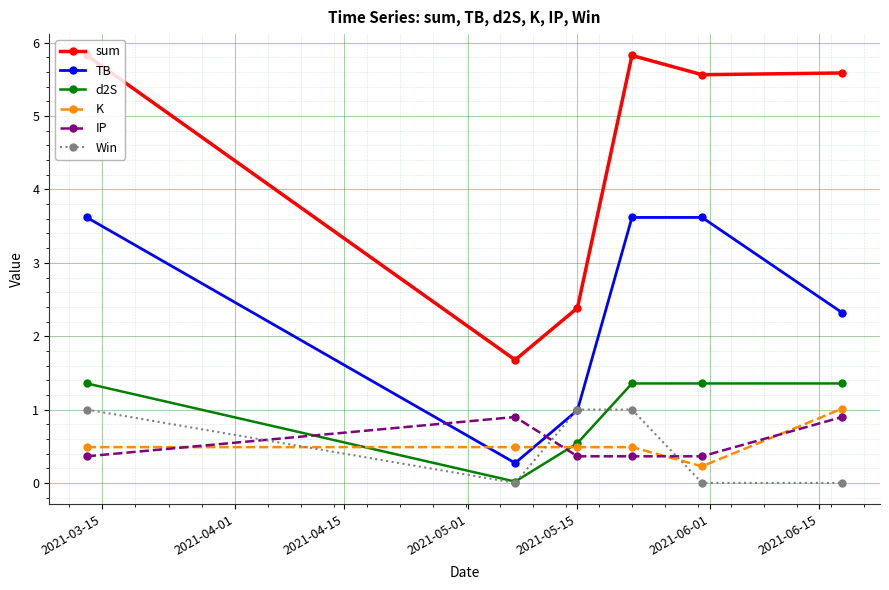

Which series has the widest spread of values?

sum